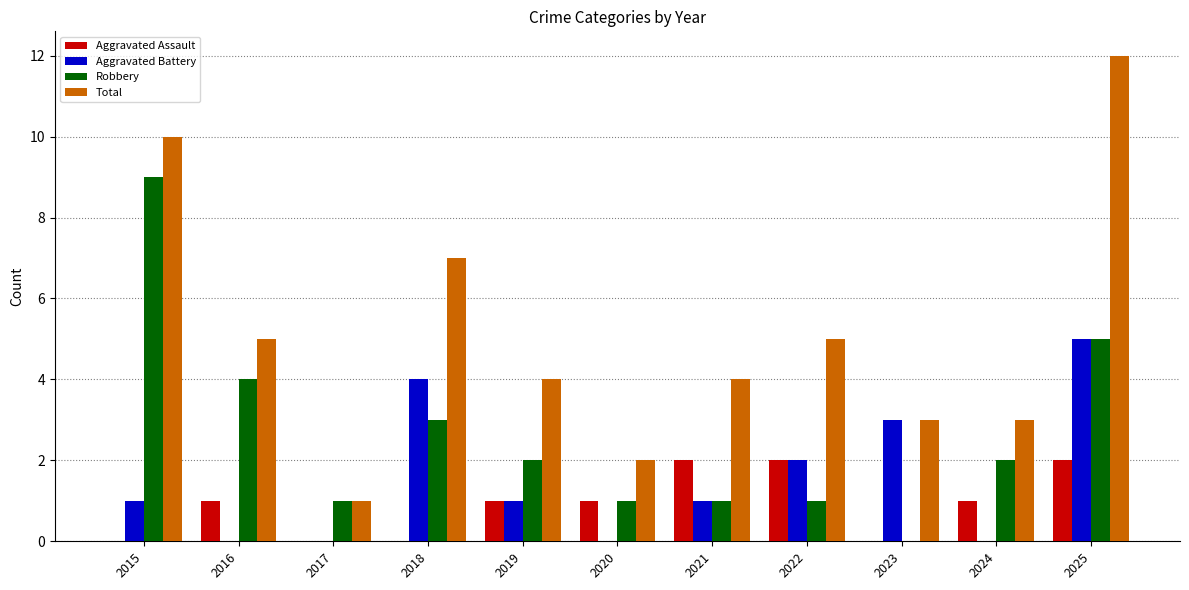

Is it true that Aggravated Battery equals 1 at 2019?

True